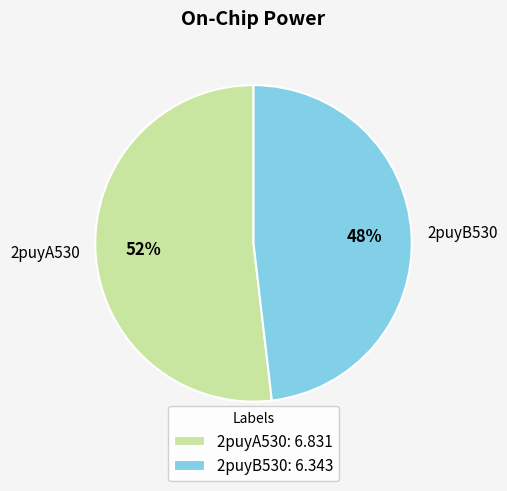

Rank the categories by value from lowest to highest.

2puyB530, 2puyA530